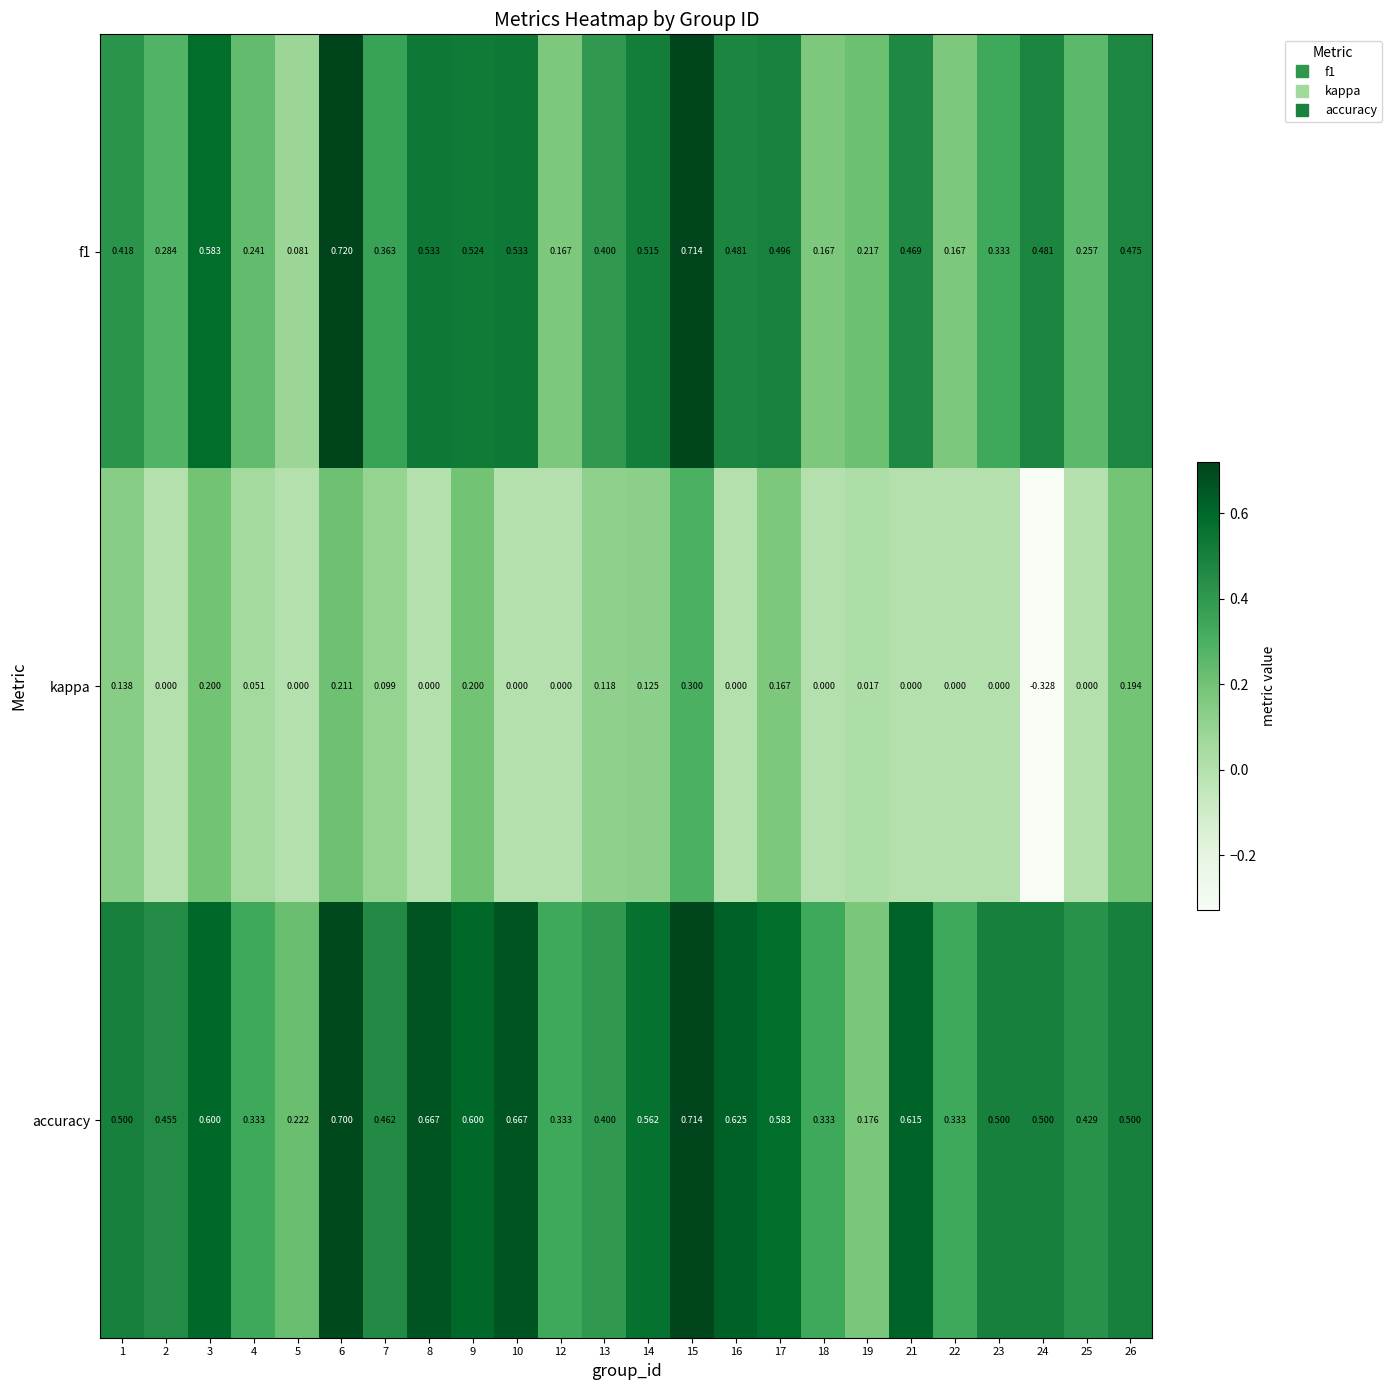

Which series has the largest total across all categories?

accuracy